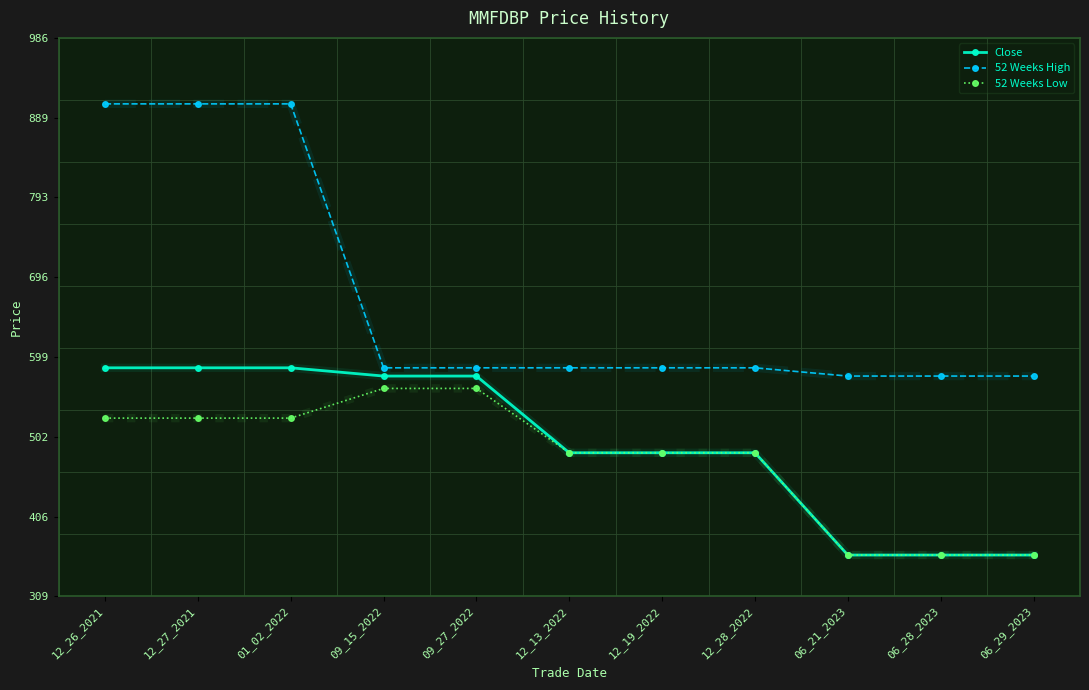

What is the total value across all series at 06_21_2023?

1294